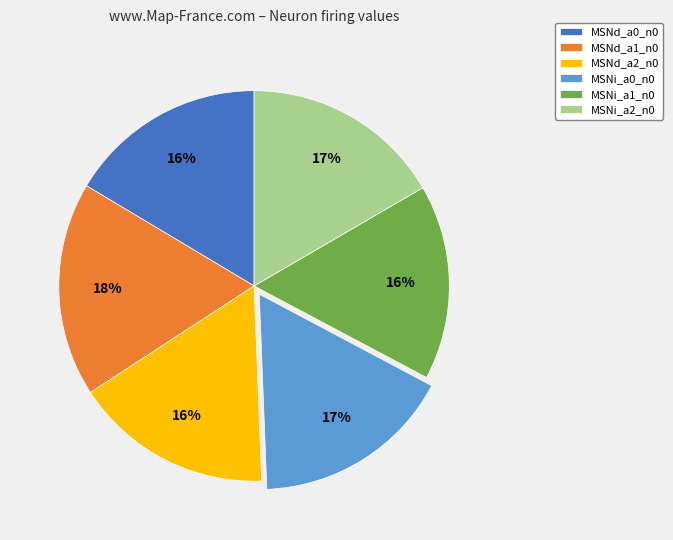

Is the sum of MSNi_a2_n0 and MSNd_a0_n0 greater than half?

No